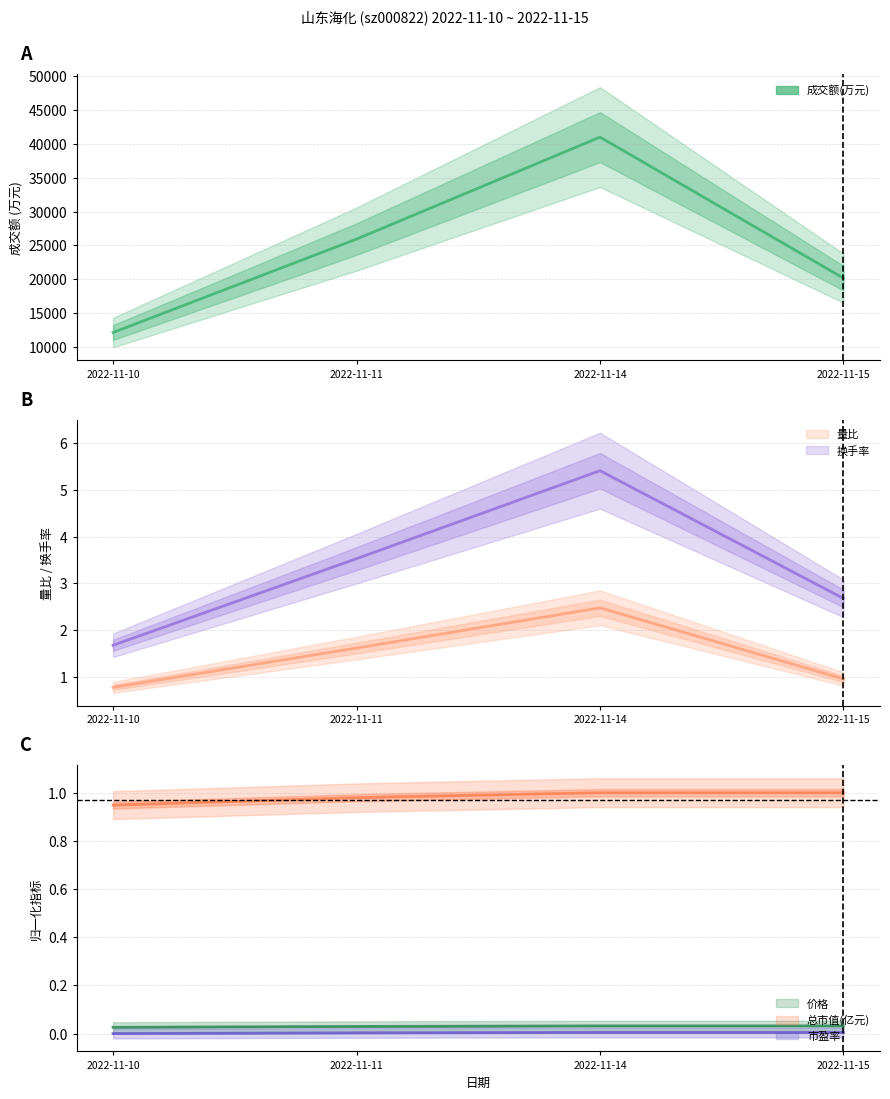

What are all the series names shown in the legend?

成交额(万元), 量比, 换手率, 价格, 总市值(亿元), 市盈率